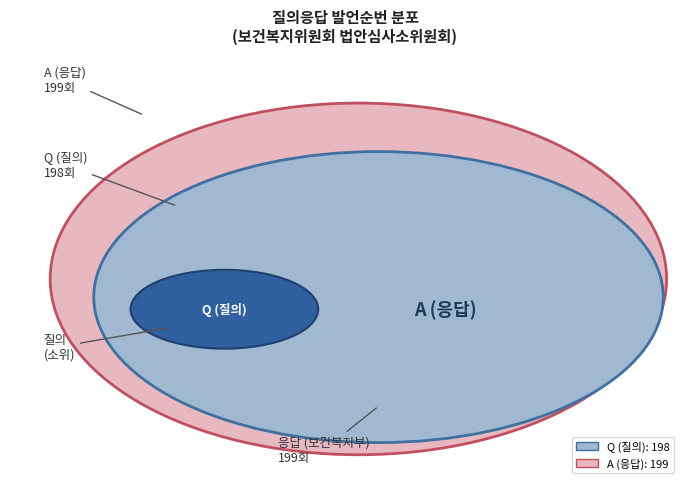

Between A and Q, which is larger?

A